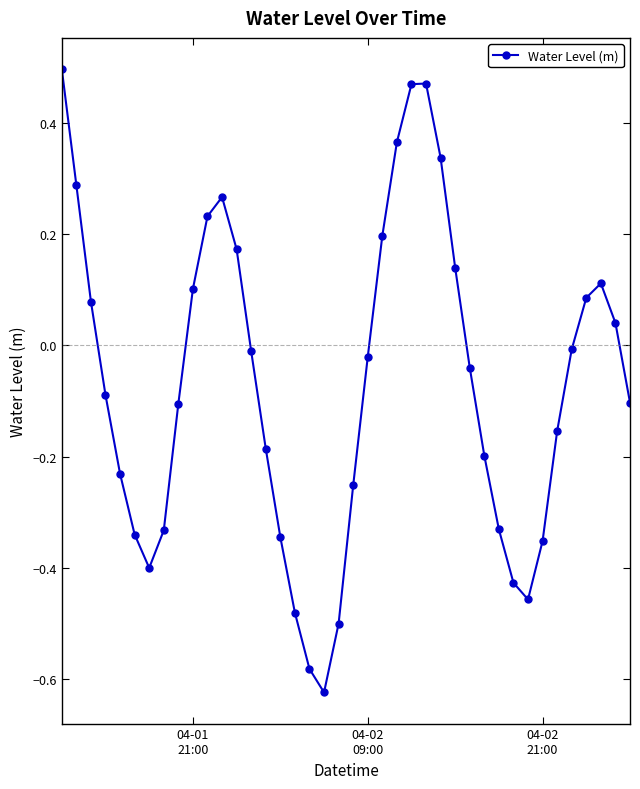

What is the average value?

-0.1